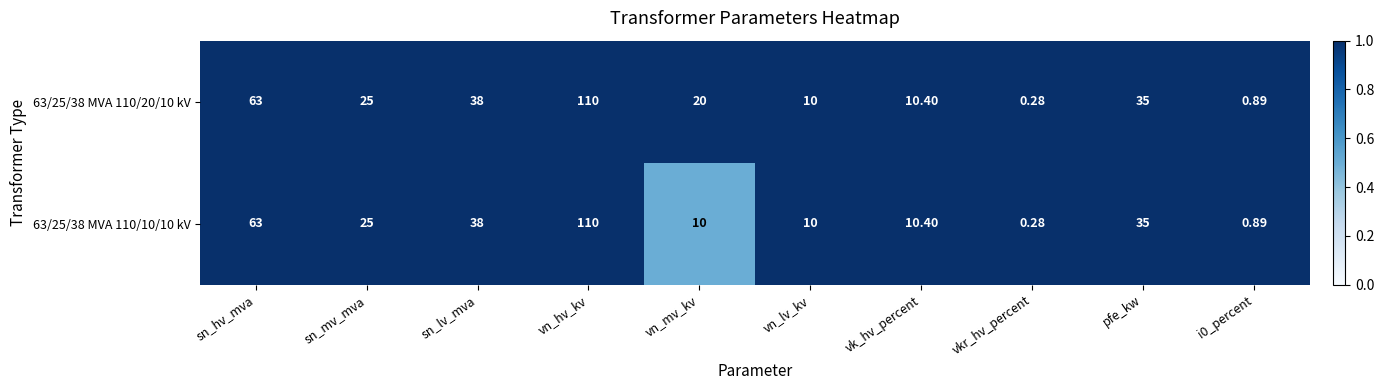

Which series has the largest total across all categories?

63/25/38 MVA 110/20/10 kV